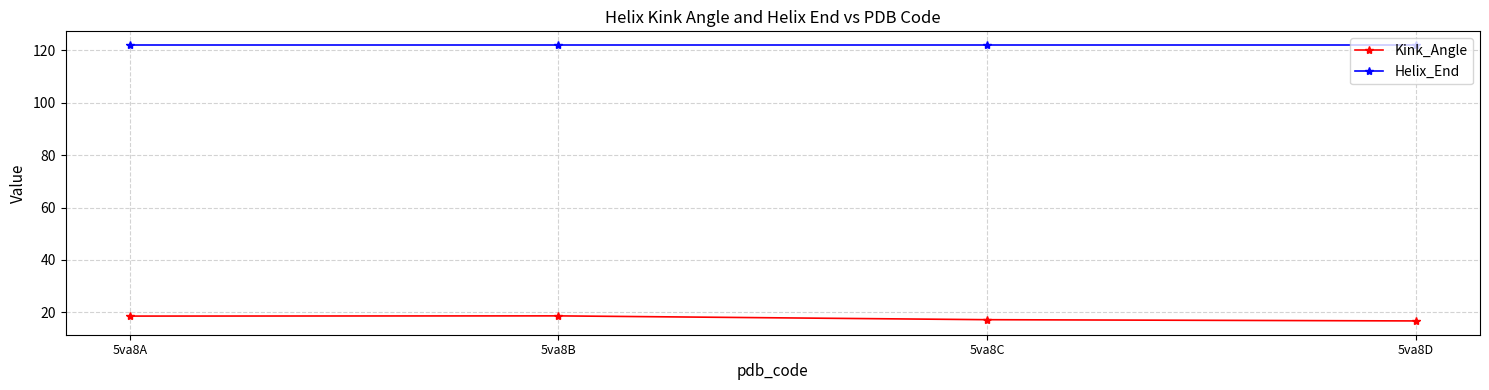

Is it true that Helix_End equals 58.8 at 5va8D?

False